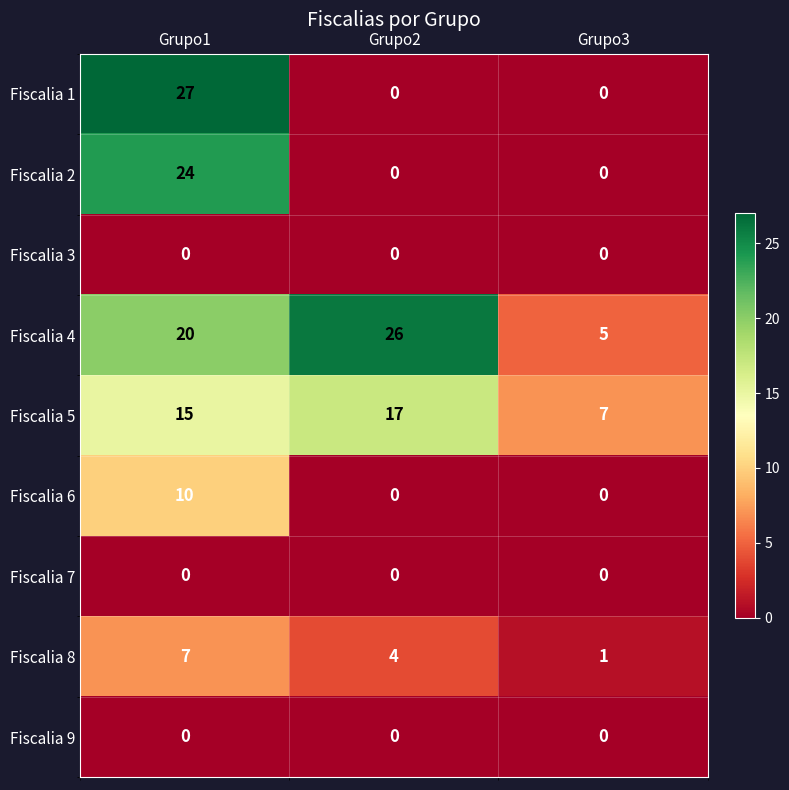

Is it true that Fiscalia 6 equals 10 at Grupo1?

True